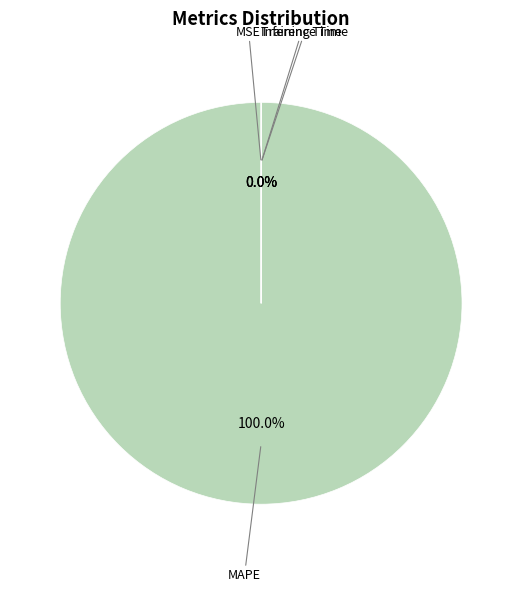

Does Inference Time account for over 50% of the chart?

No